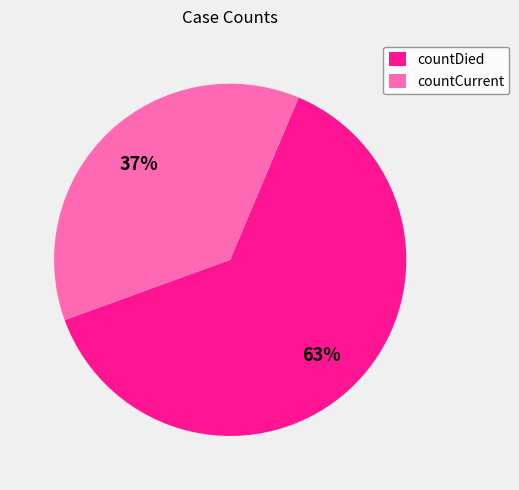

Do countCurrent and countDied together represent more than half of the pie?

Yes